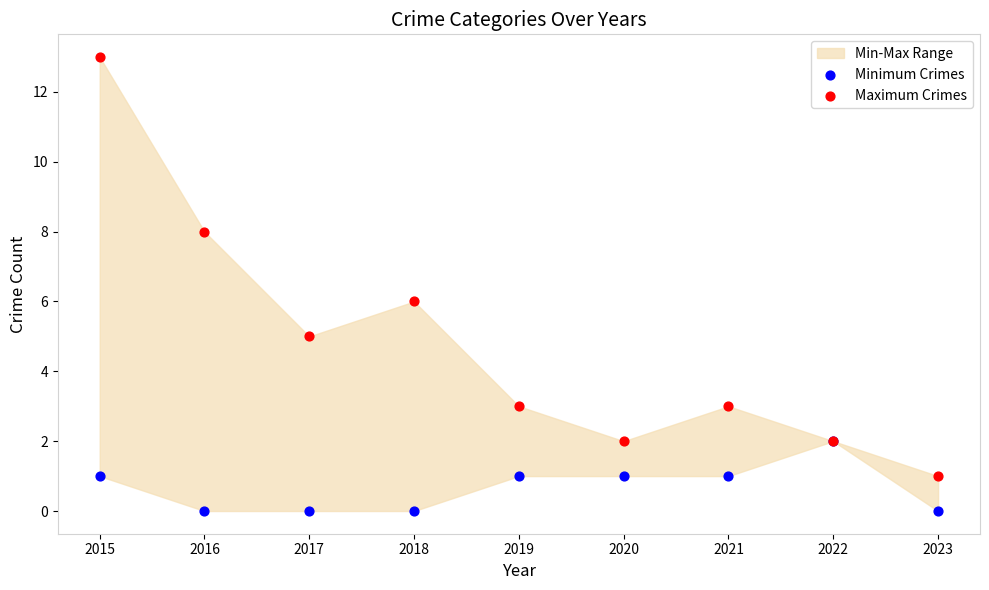

Which series reaches the minimum Y coordinate?

Minimum Crimes